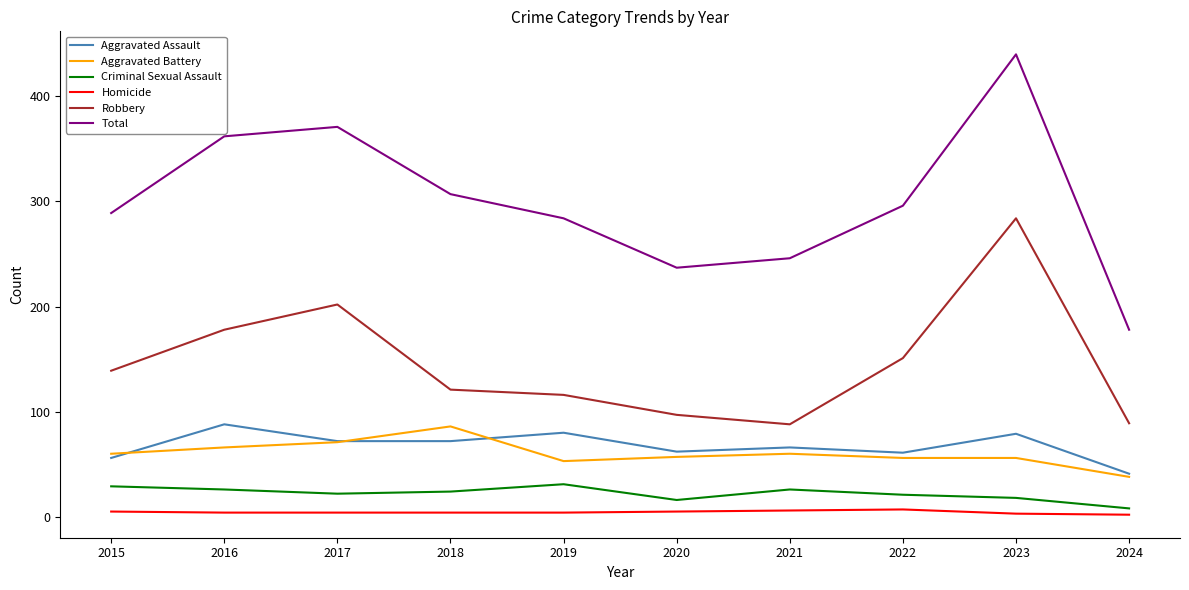

True or false: Criminal Sexual Assault and Aggravated Battery cross at least once.

False